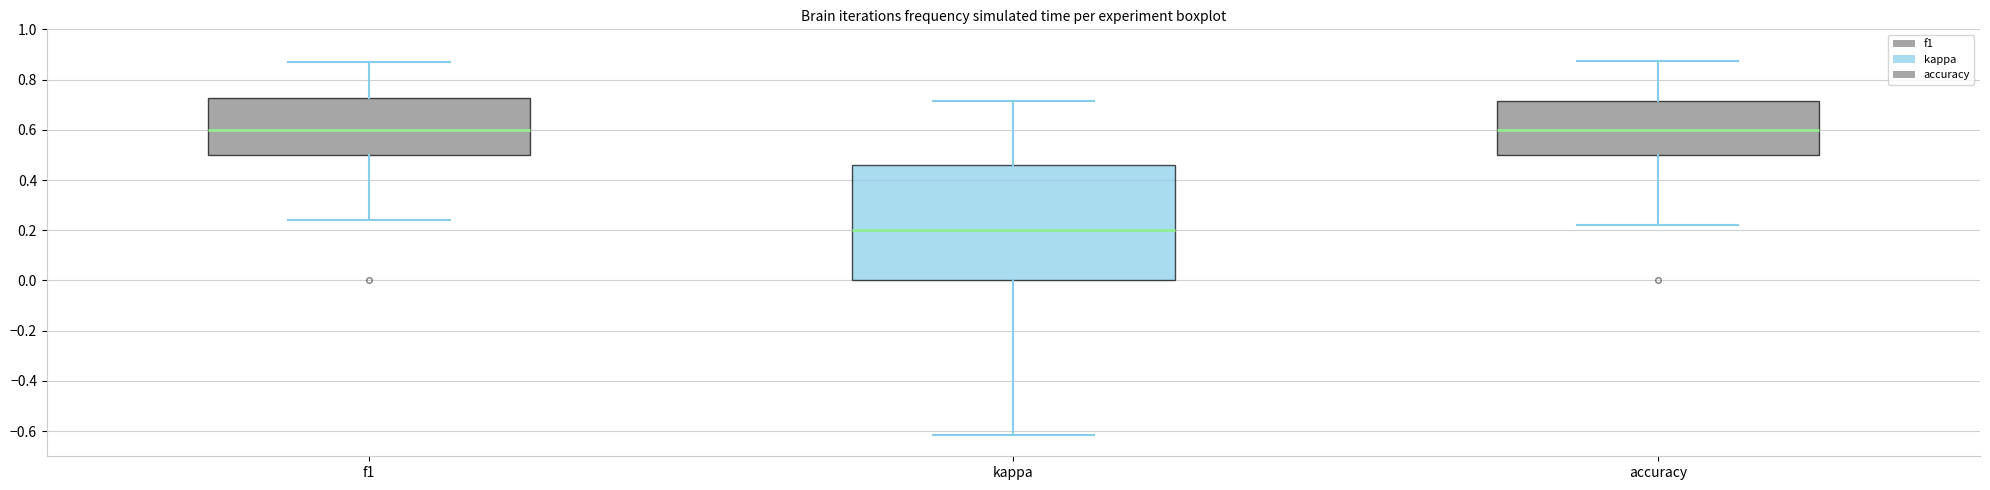

Reading left to right, read every box against the y-axis: the position of its median line, the range the box covers, and the ends of its whiskers. The values are not printed on the chart, so give them approximately, as read against the axis.

f1: median 0.60, box 0.50 to 0.72, whiskers 0.24 to 0.86
kappa: median 0.20, box 0.00 to 0.46, whiskers -0.62 to 0.72
accuracy: median 0.60, box 0.50 to 0.72, whiskers 0.22 to 0.88